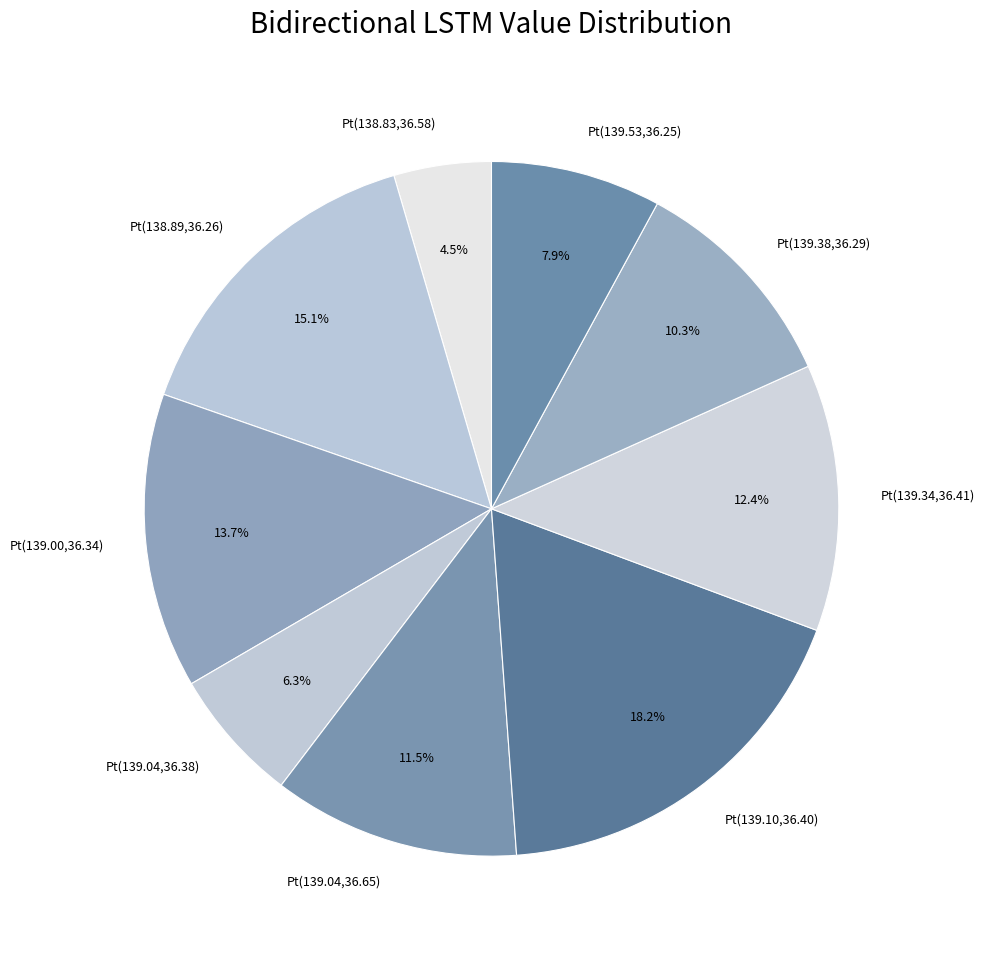

Is there any slice that represents more than half of the pie?

No